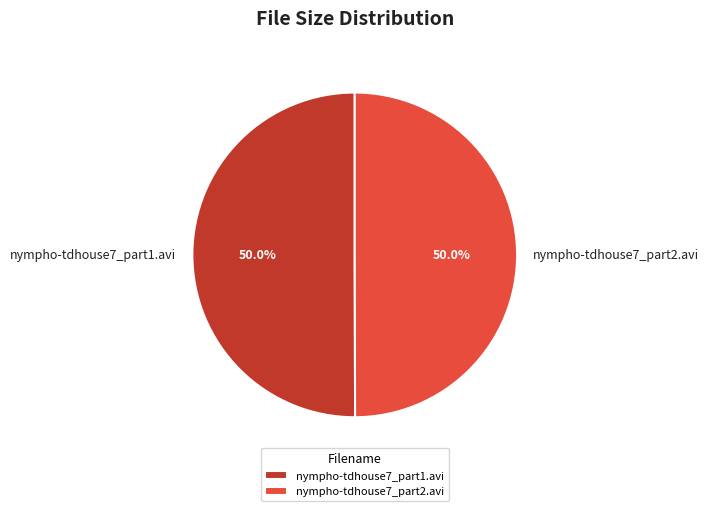

Count the number of slices in the pie.

2